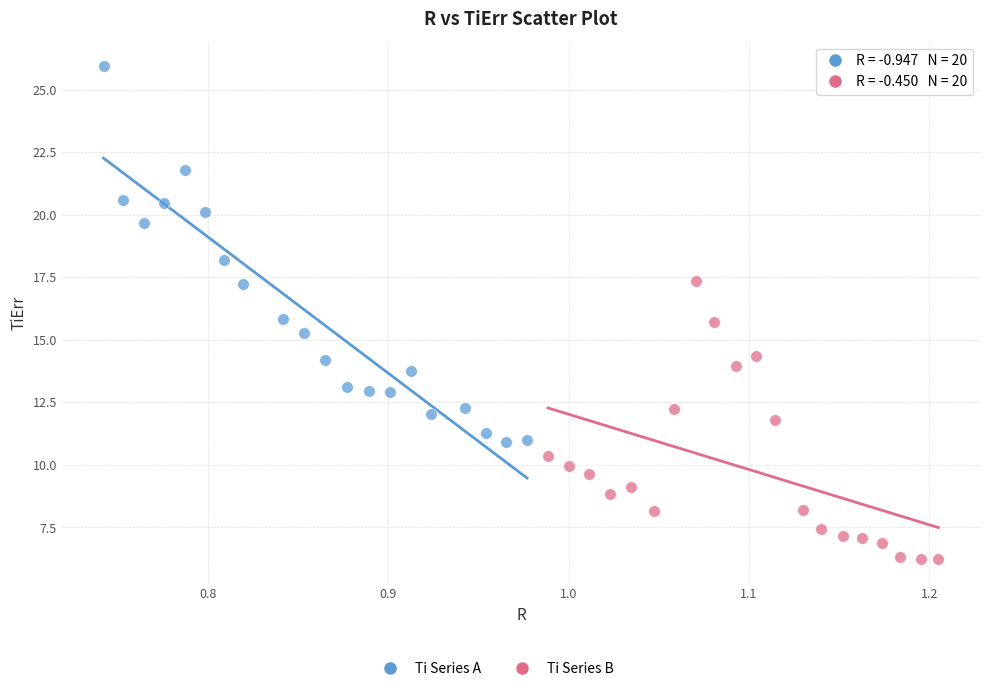

Which series reaches the minimum Y coordinate?

Ti Series B